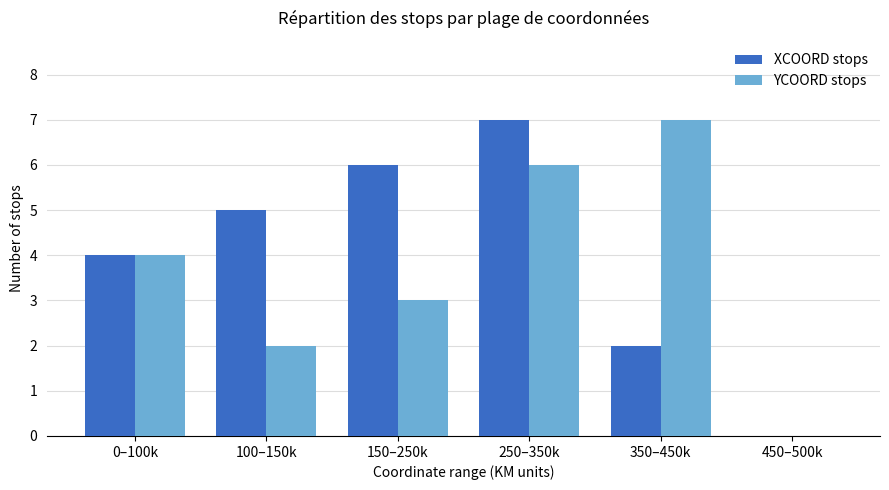

Between 100–150k and 450–500k, which series saw the biggest shift?

XCOORD stops